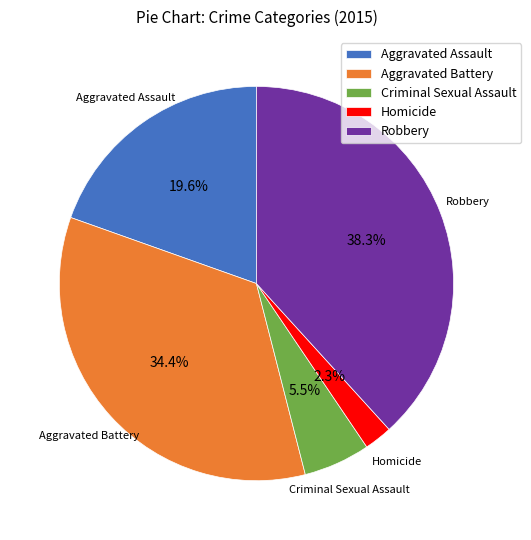

Combined, what portion of the pie is Homicide and Aggravated Assault?

21.9%